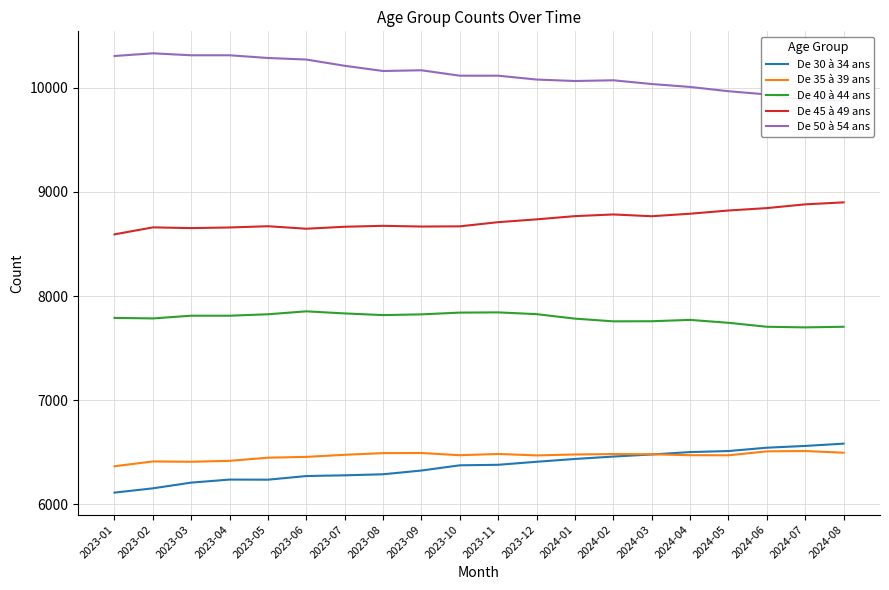

Which series has the largest total across all categories?

De 50 à 54 ans